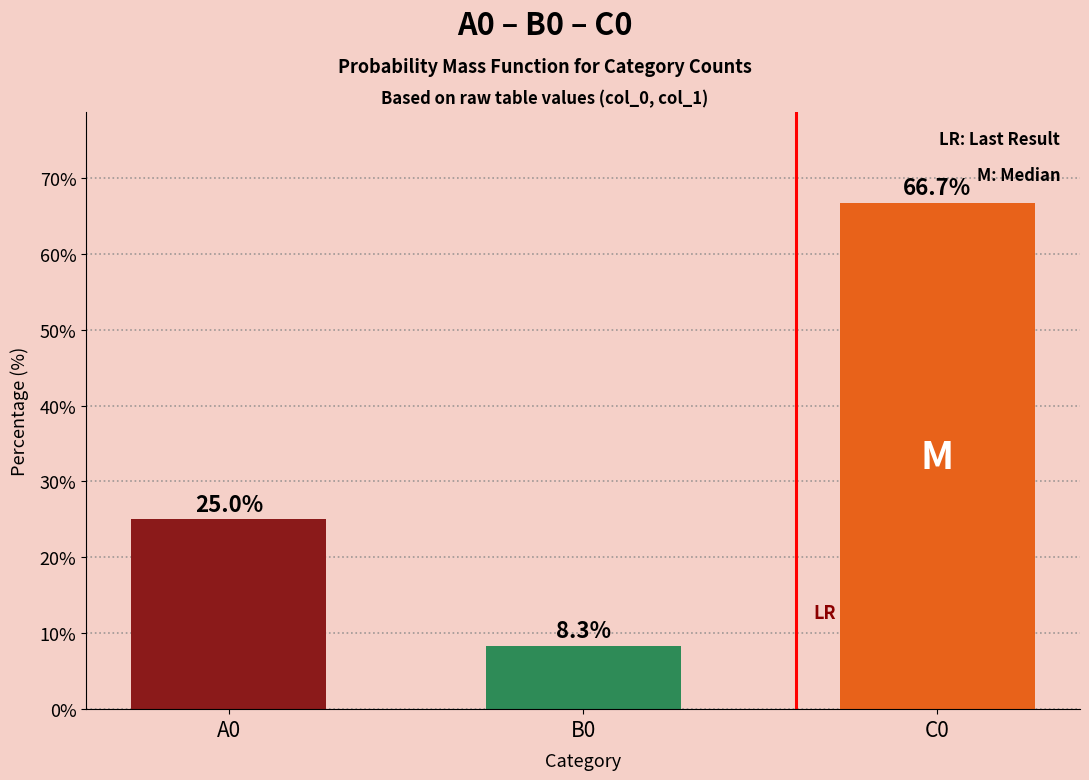

How many data points are less than 25?

1